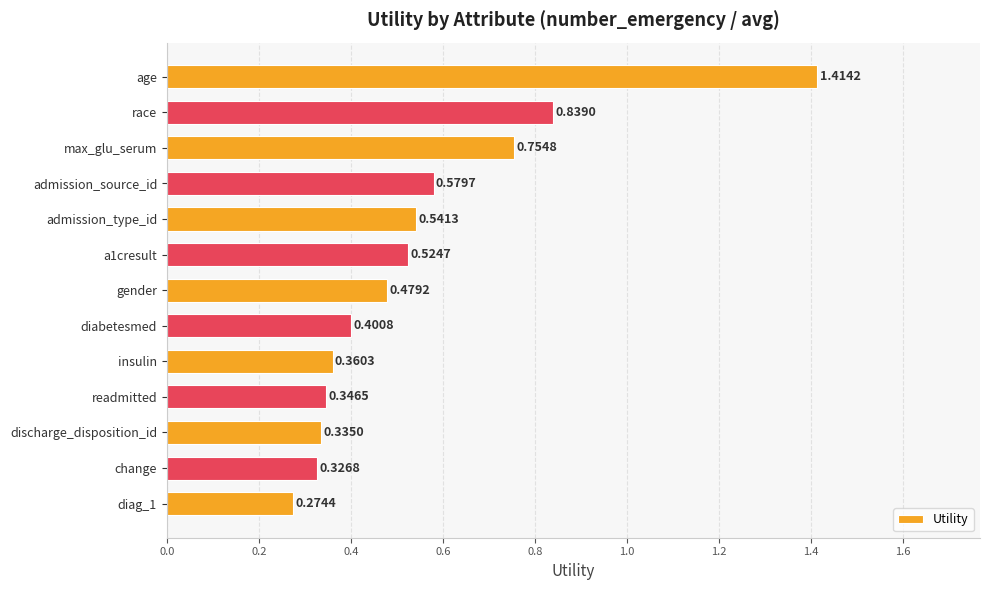

Are the bars grouped side by side (vs. stacked)?

No